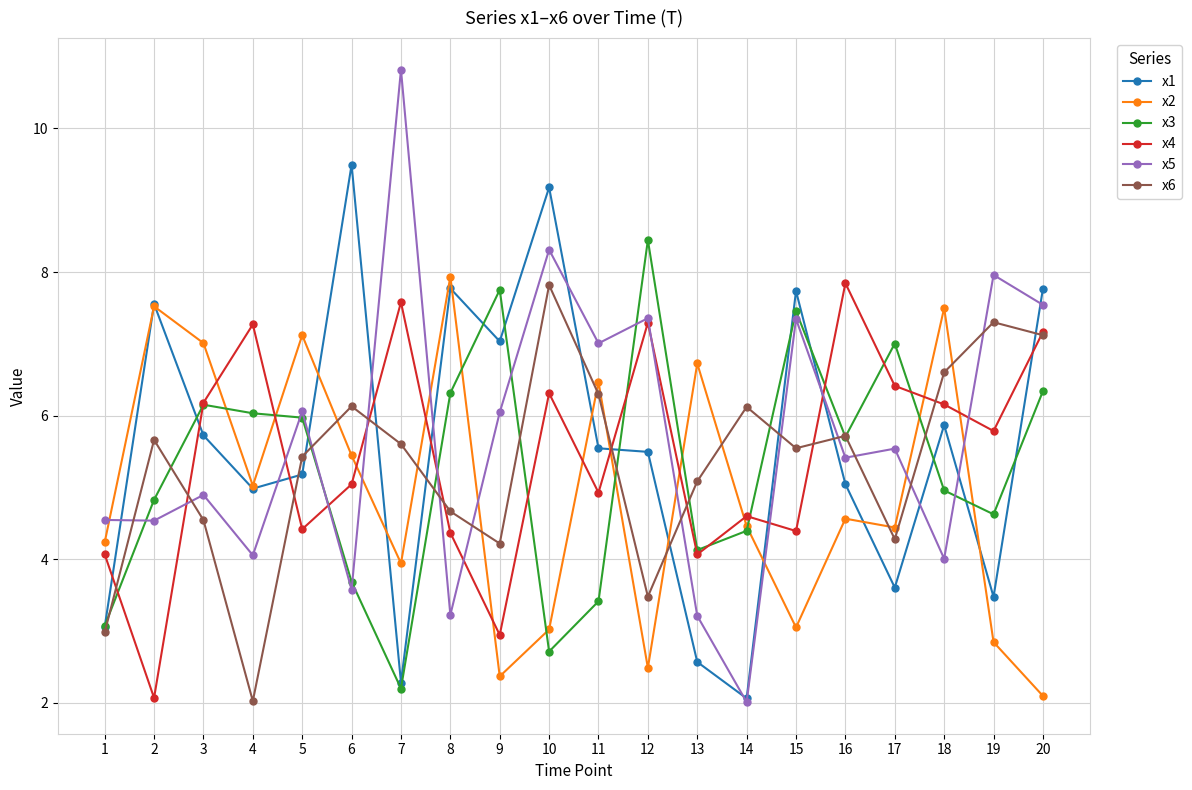

What is the total value across all series at 9?

30.4